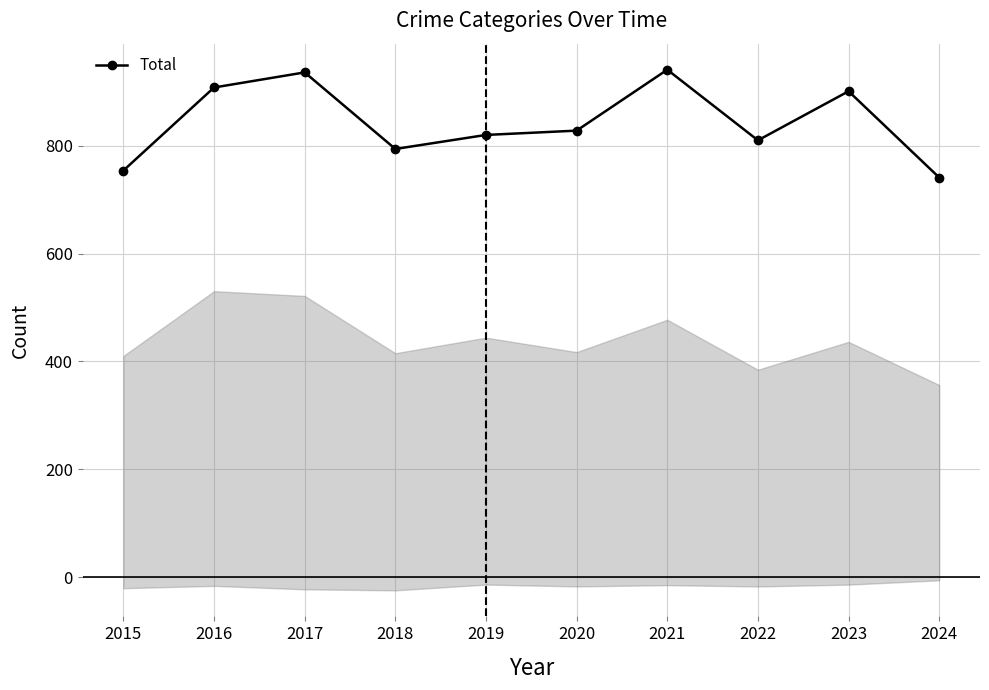

At which category does the data reach its first local valley?

2018